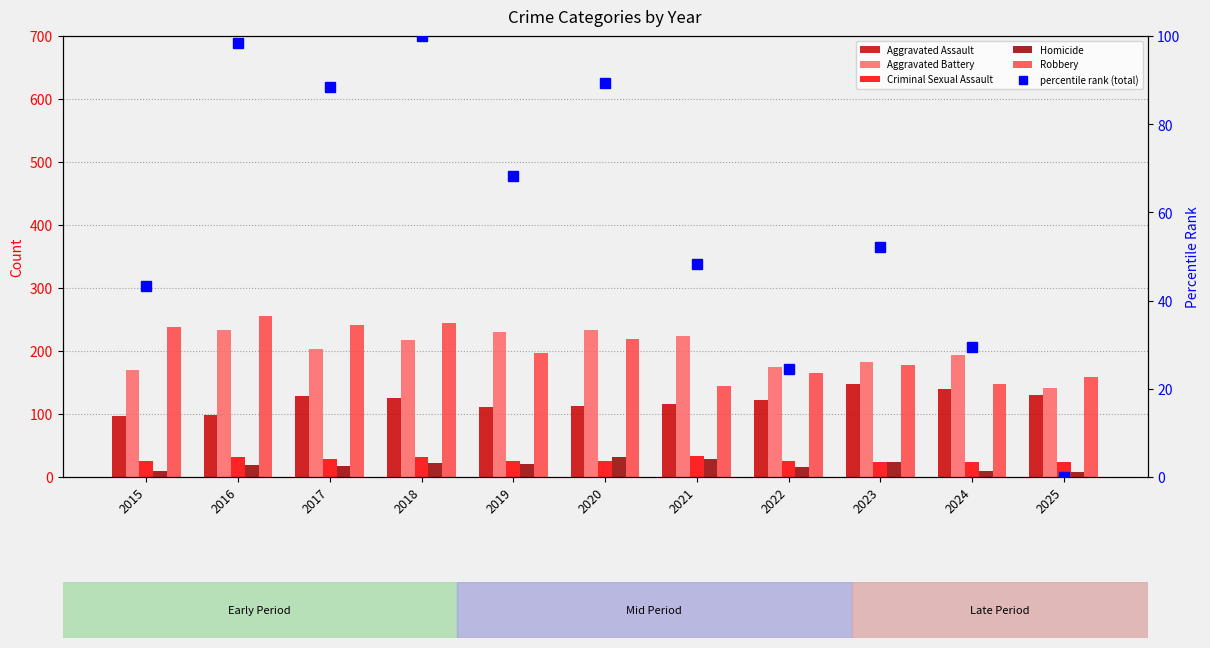

Between 2018 and 2020, which series saw the biggest shift?

Robbery